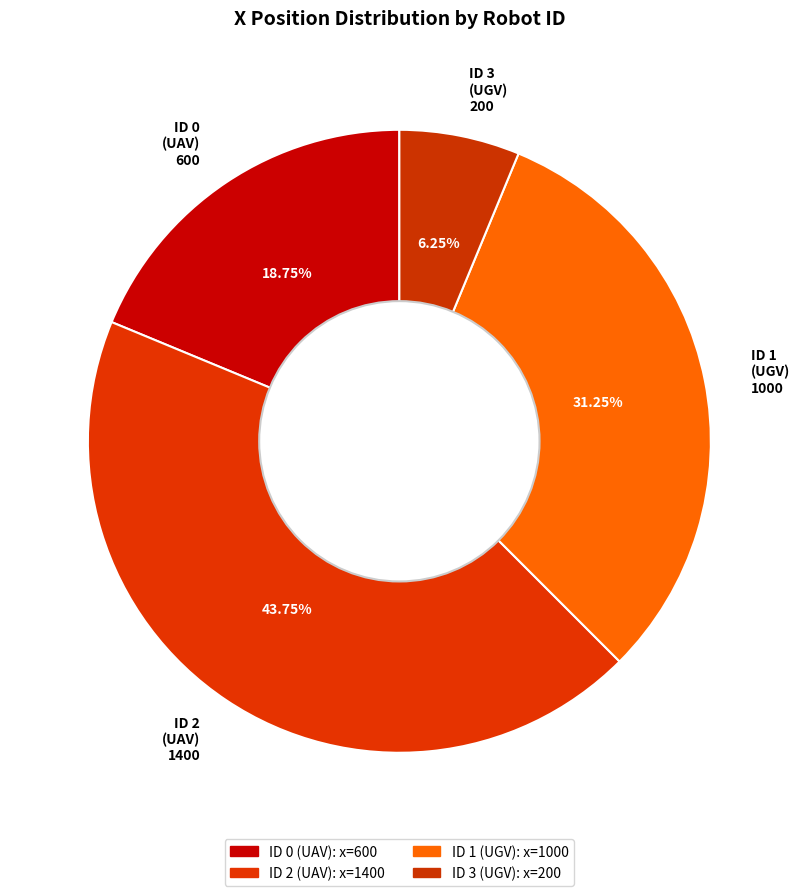

Is the sum of ID 0 (UAV) 600 and ID 3 (UGV) 200 greater than half?

No